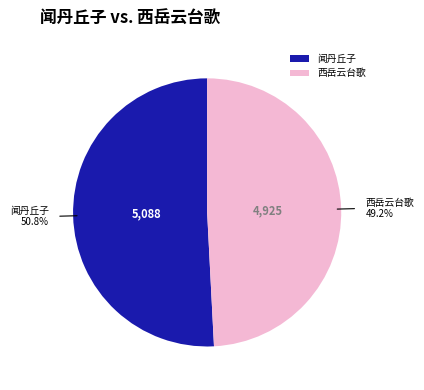

Is 闻丹丘子 the majority of the pie?

Yes